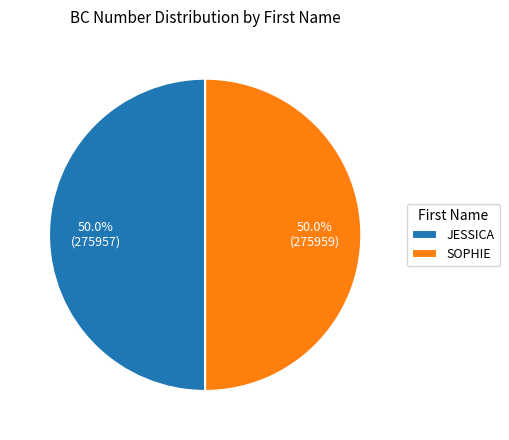

What percentage is NOT represented by JESSICA?

50.0%